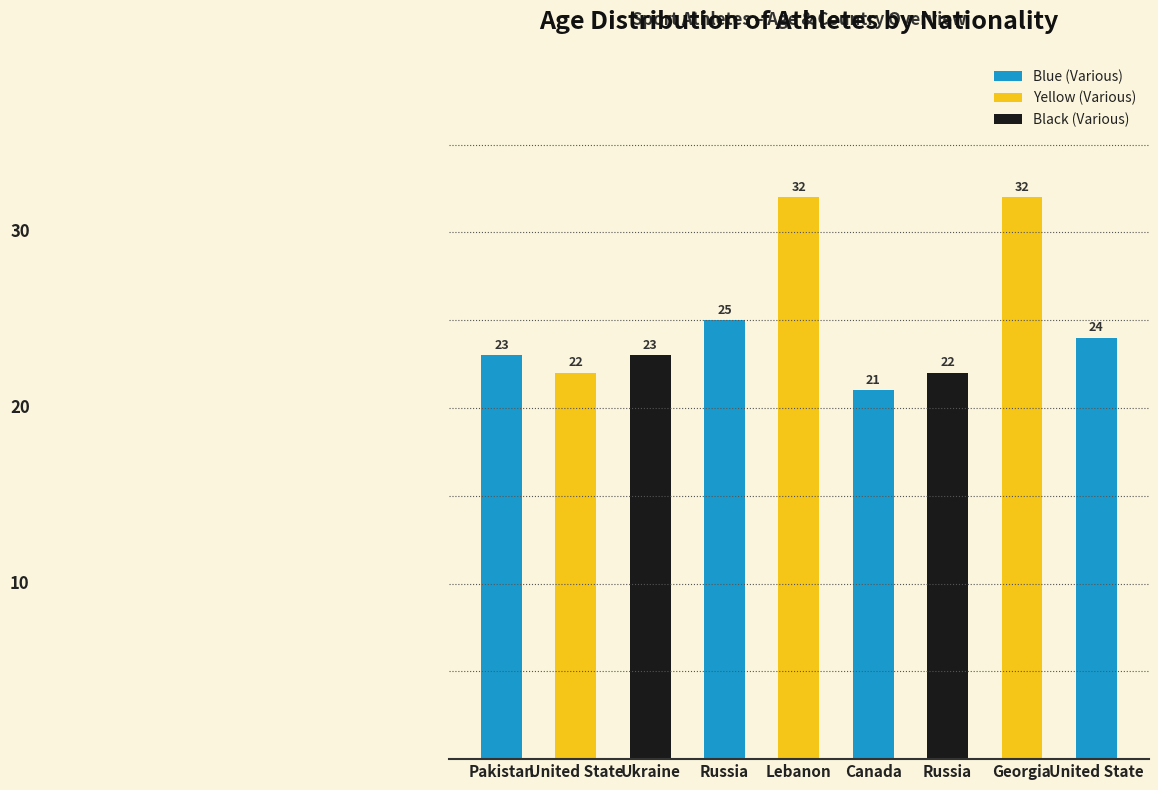

How many data points does each series have?

9